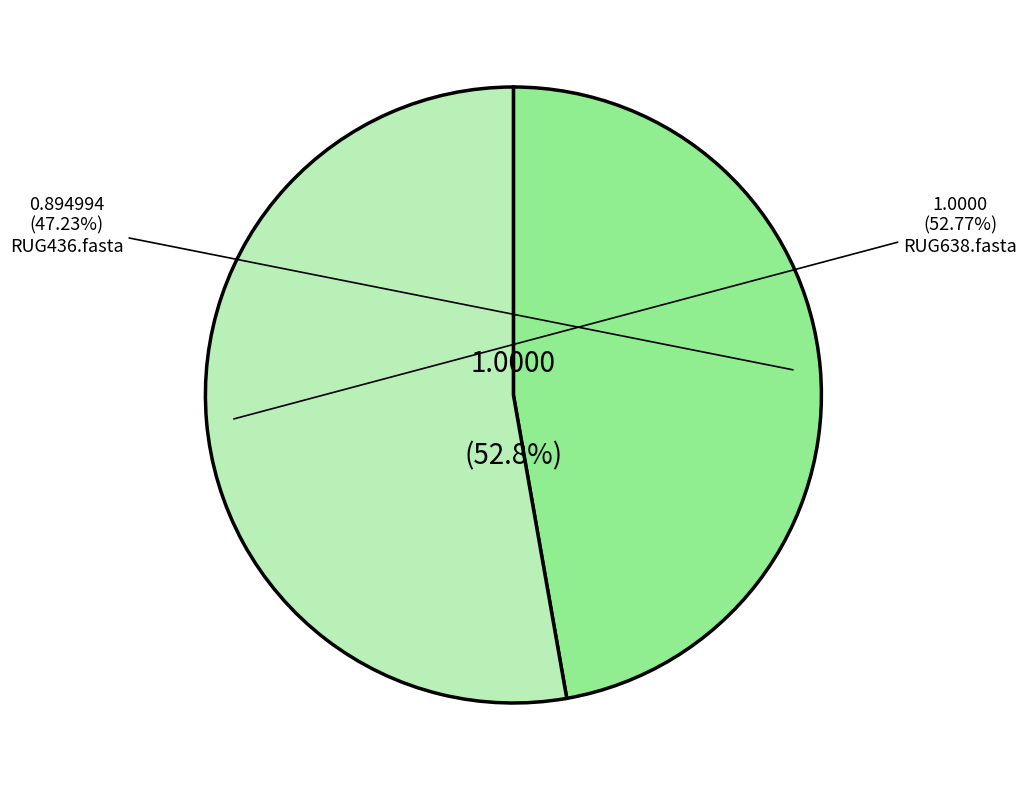

True or false: RUG436.fasta accounts for 57% of the total.

False